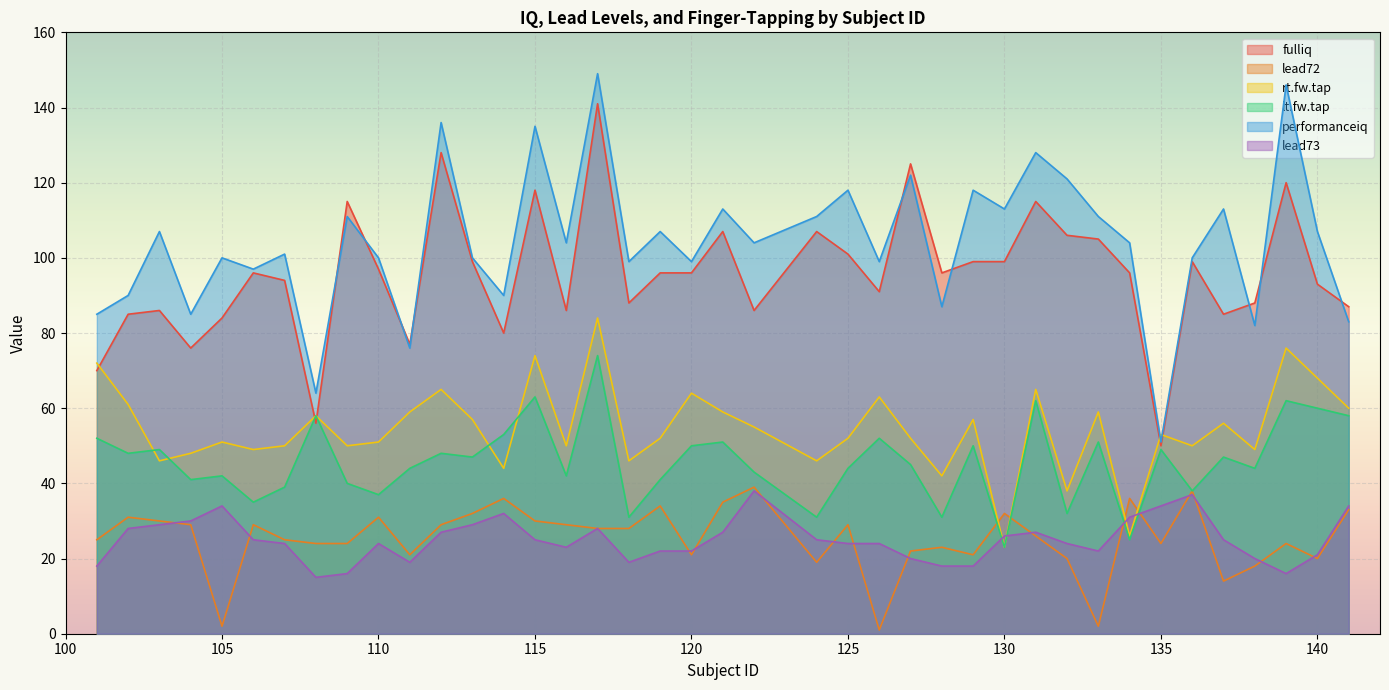

How many values in the lead73 series are below 25?

20